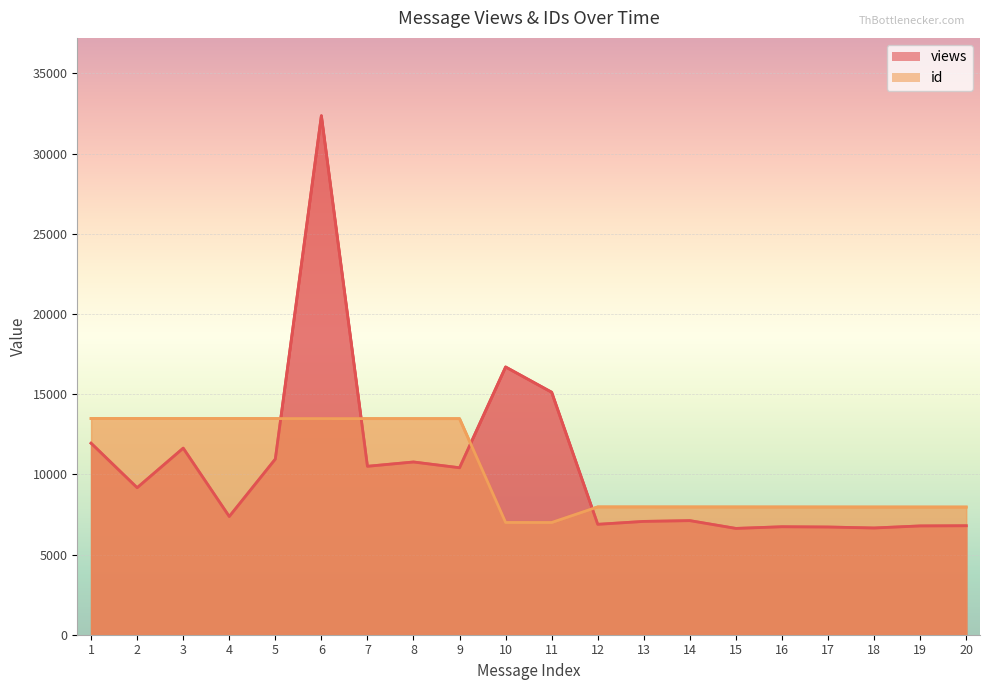

What is the difference between the maximum and minimum values in the id series?

6484